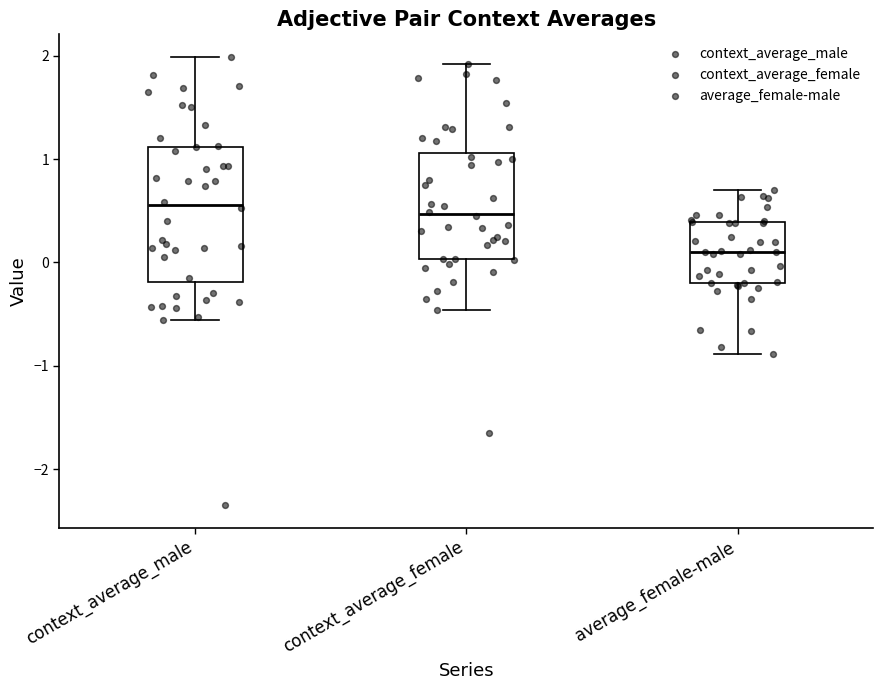

Where is the lower edge of the box for context_average_male on the y-axis? The values are not printed on the chart, so give them approximately, as read against the axis.

-0.2